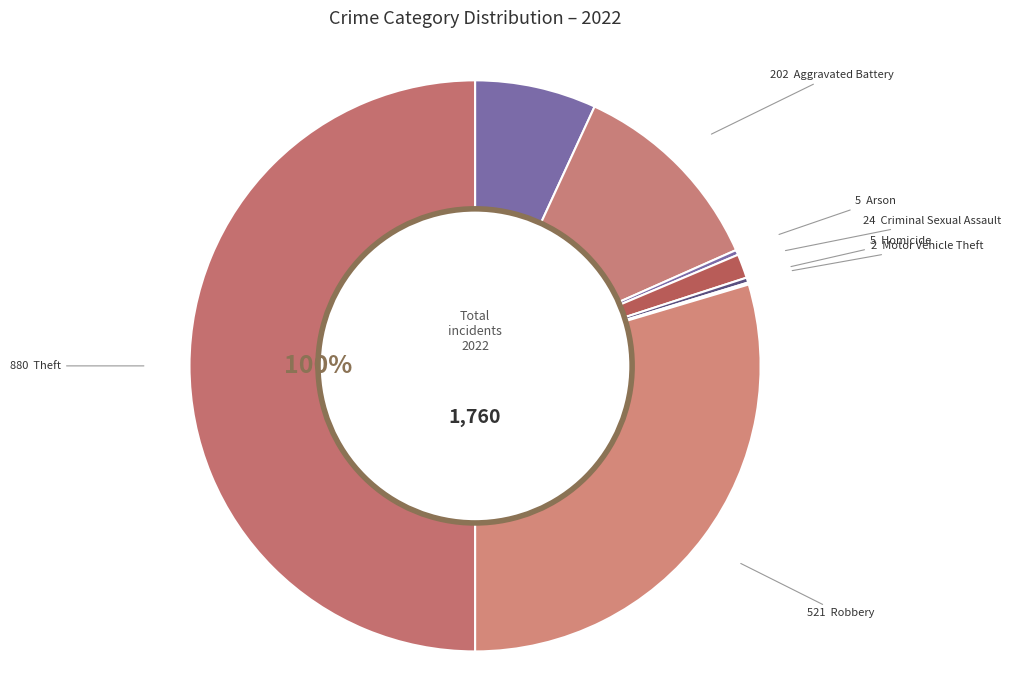

How much of the chart is everything except Homicide?

99.7%